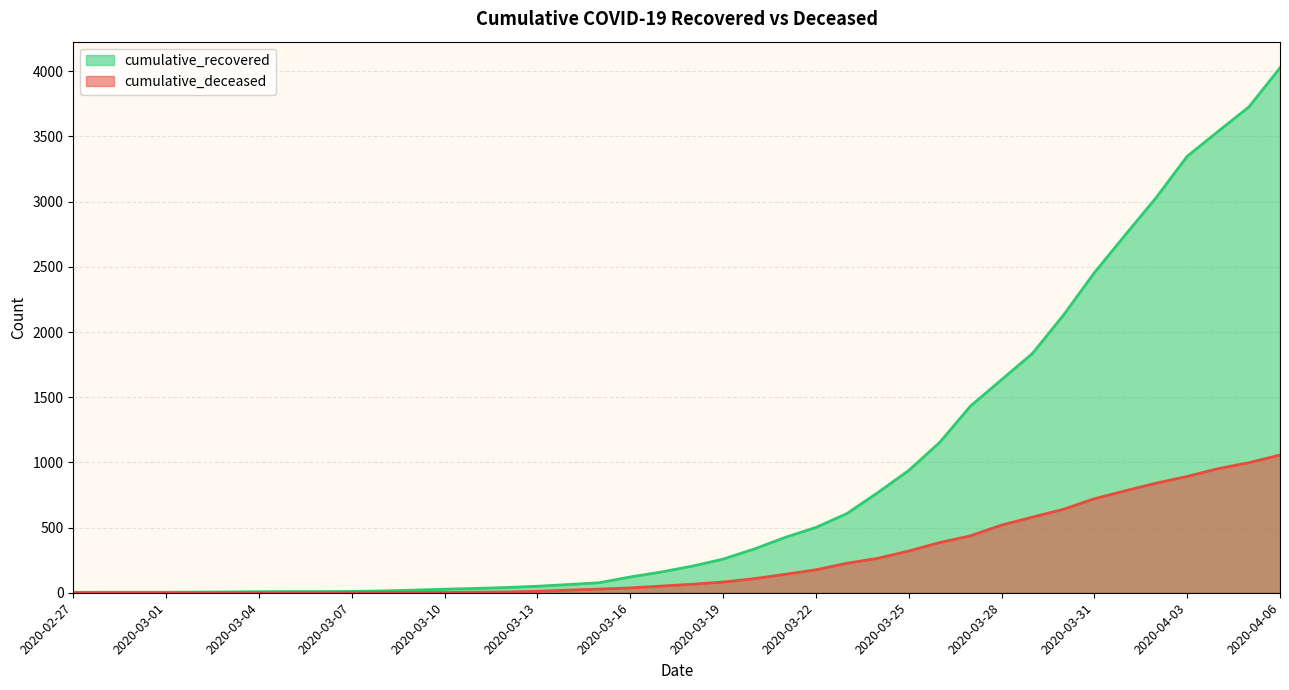

What is the greatest value displayed?

4026